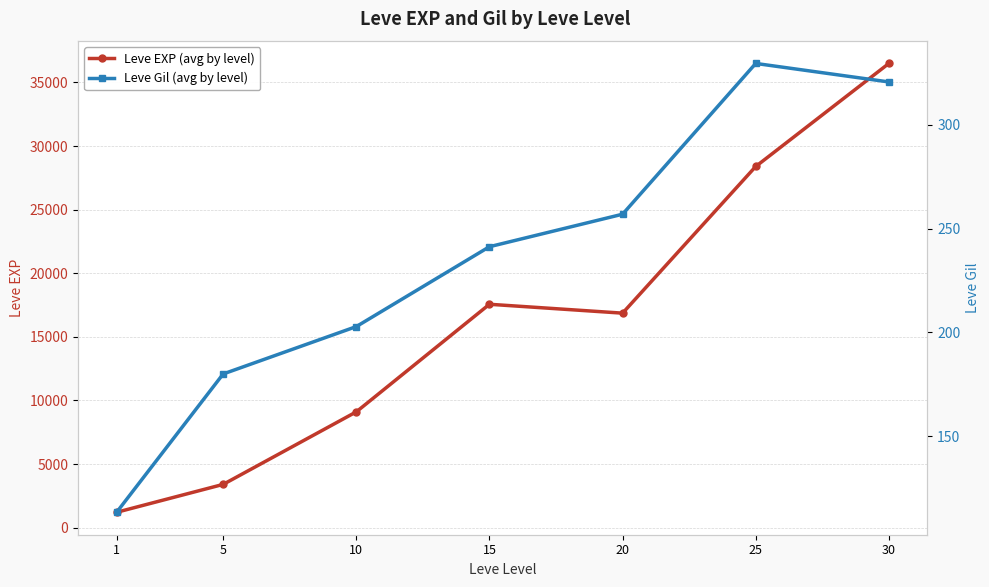

Which label corresponds to the largest value in the chart?

30